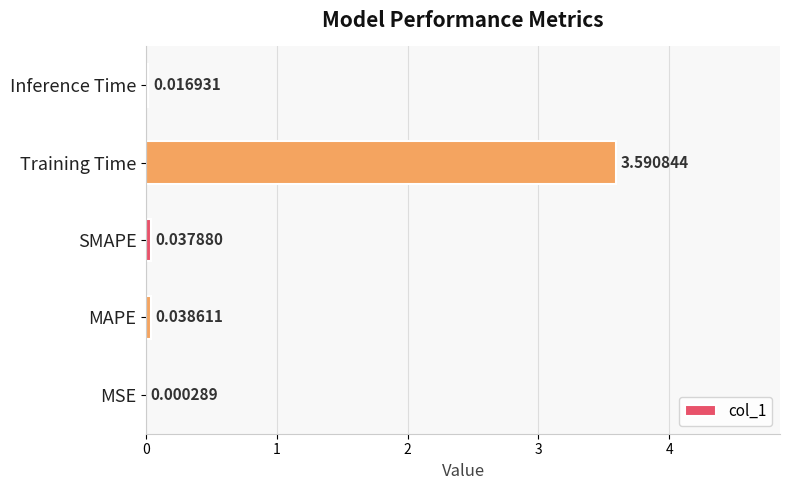

Between Inference Time and Training Time, which is larger?

Training Time